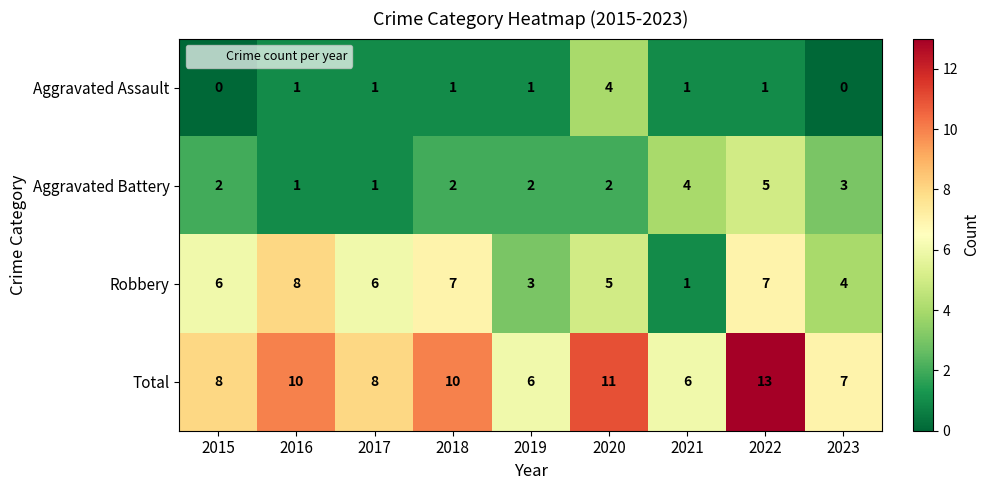

How many Aggravated Assault values are between 1 and 2?

6